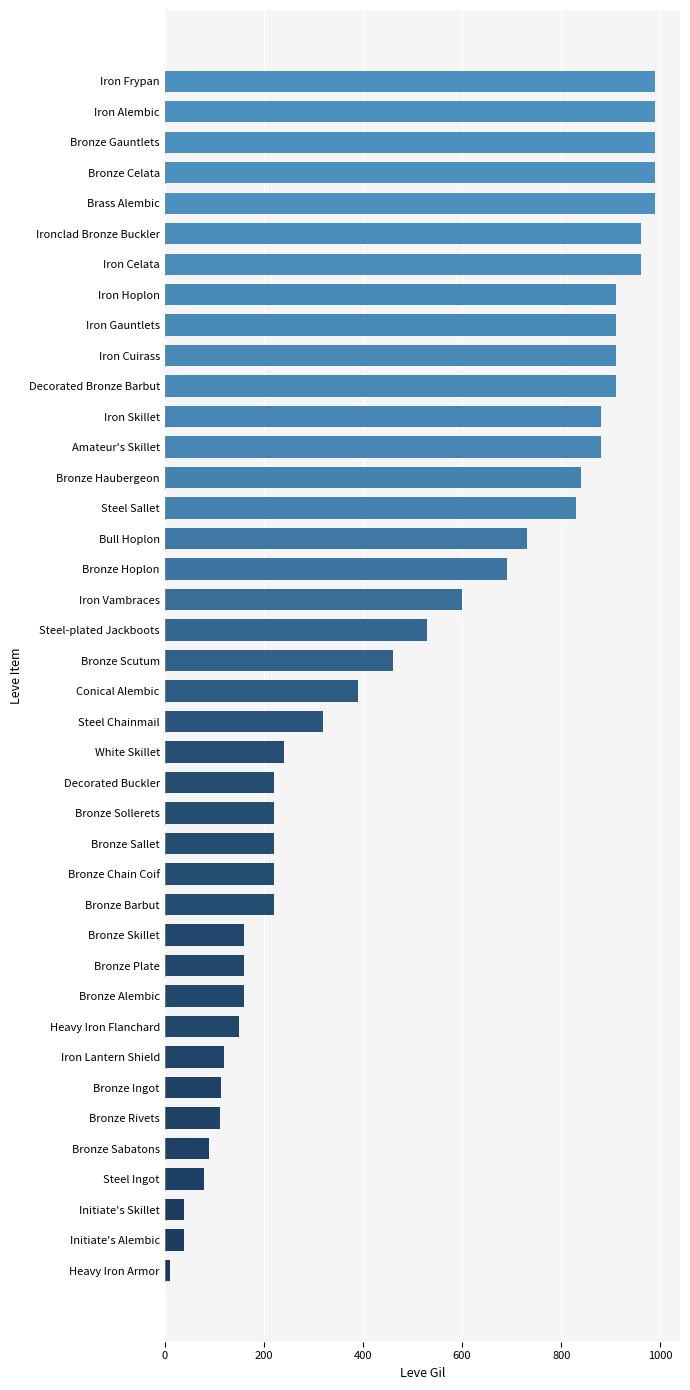

What is the greatest value displayed?

990